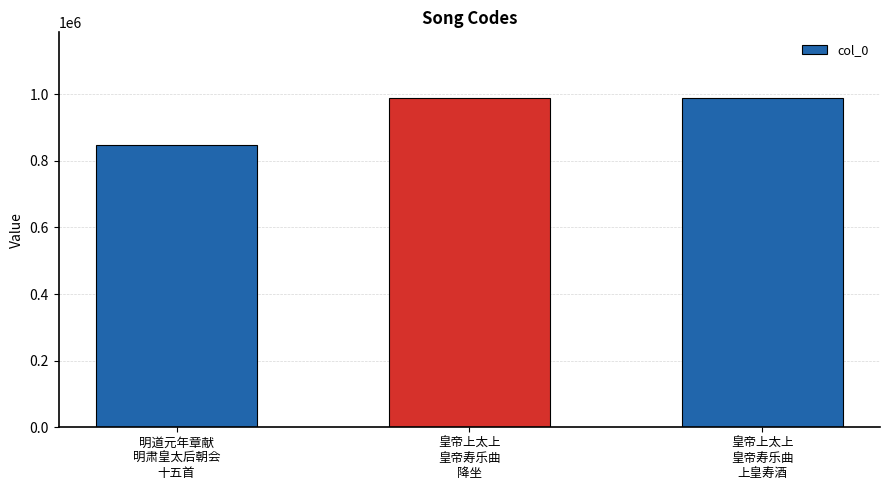

What is the greatest value displayed?

988229